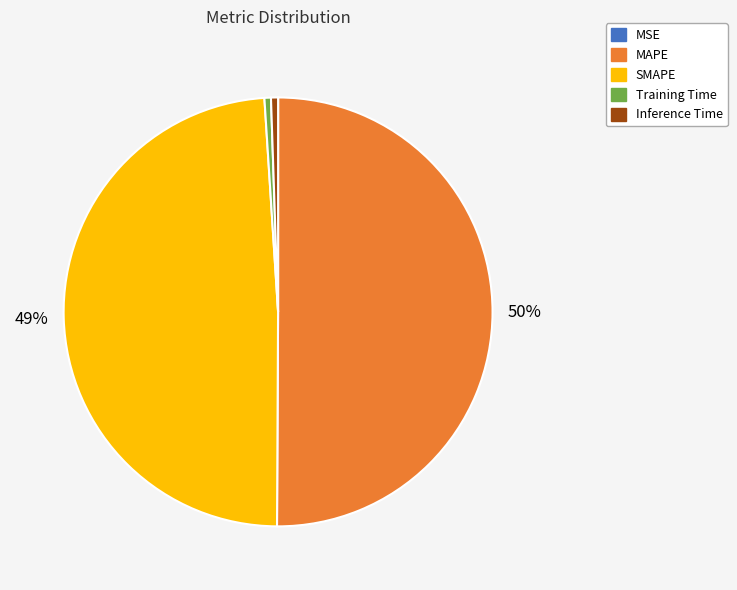

Which category has the biggest portion of the pie?

MAPE